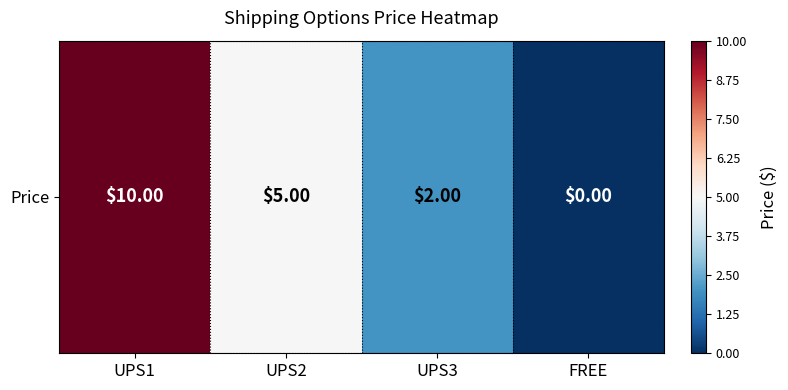

Approximately how many times larger is the value at UPS2 compared to UPS1?

0.5